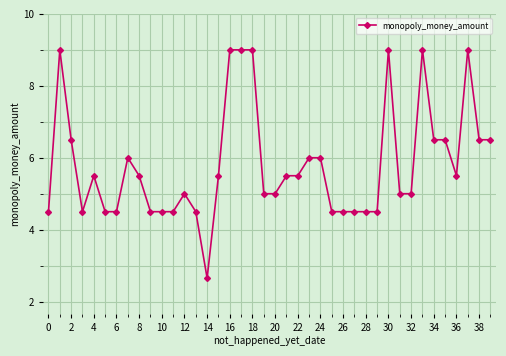

What is the greatest value displayed?

9.0